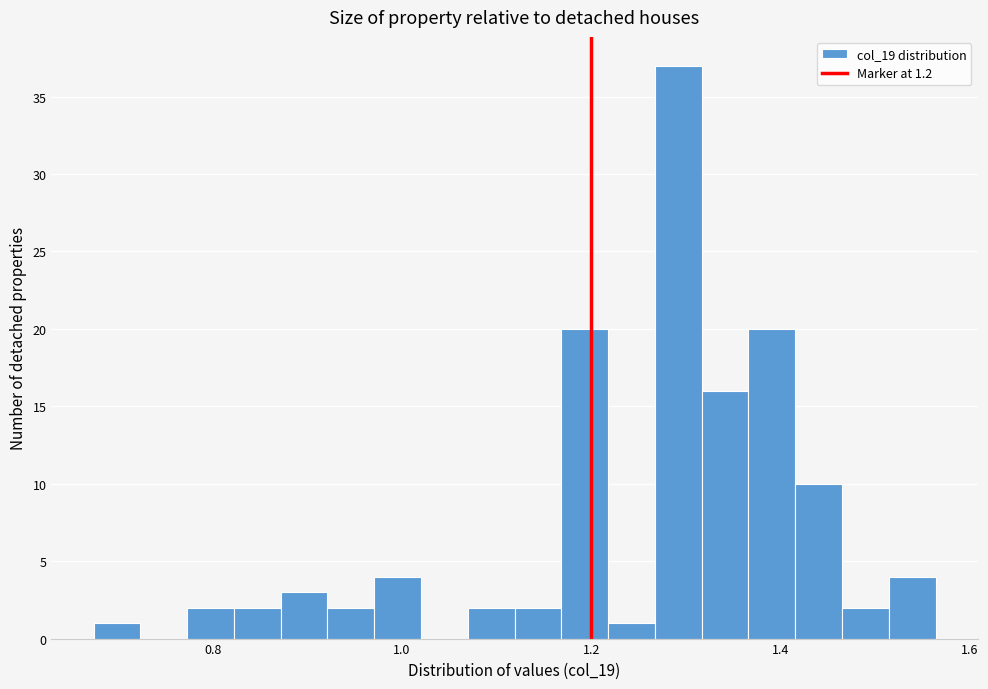

Around what value on the x-axis is the tallest bar? Give the approximate position of its centre, as read against the axis.

1.30